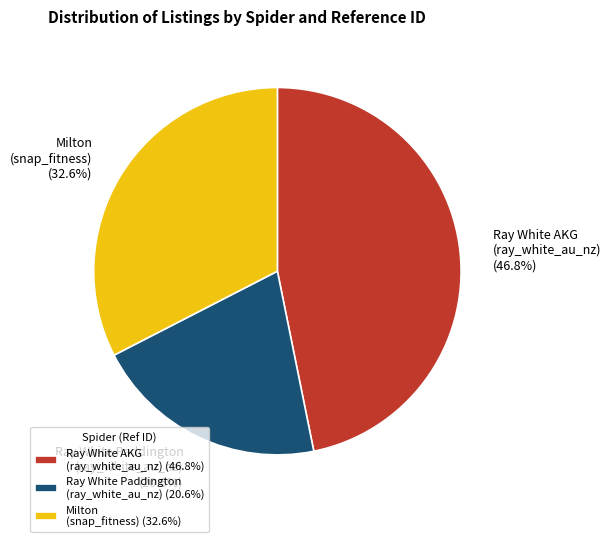

Approximately how many times larger is the value at Milton (snap_fitness) (32.6%) compared to Ray White Paddington (ray_white_au_nz) (20.6%)?

1.6